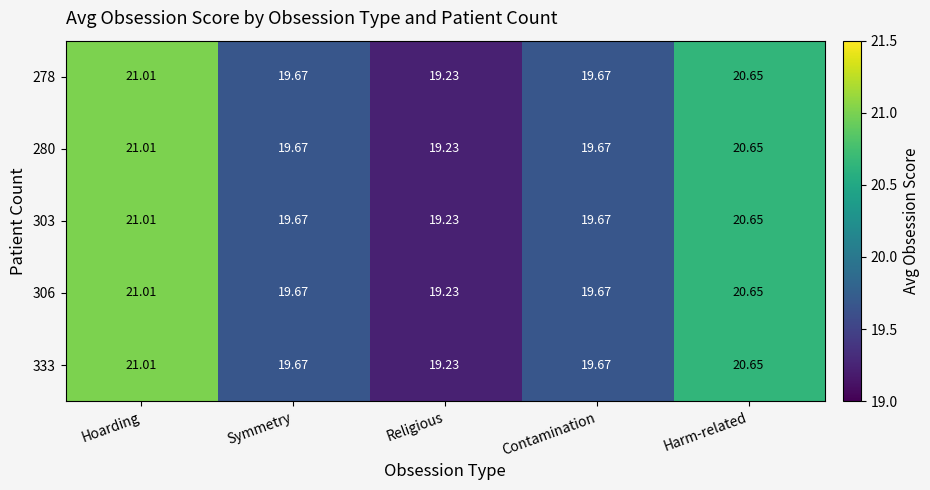

At which category is the sum across all series the highest?

Hoarding